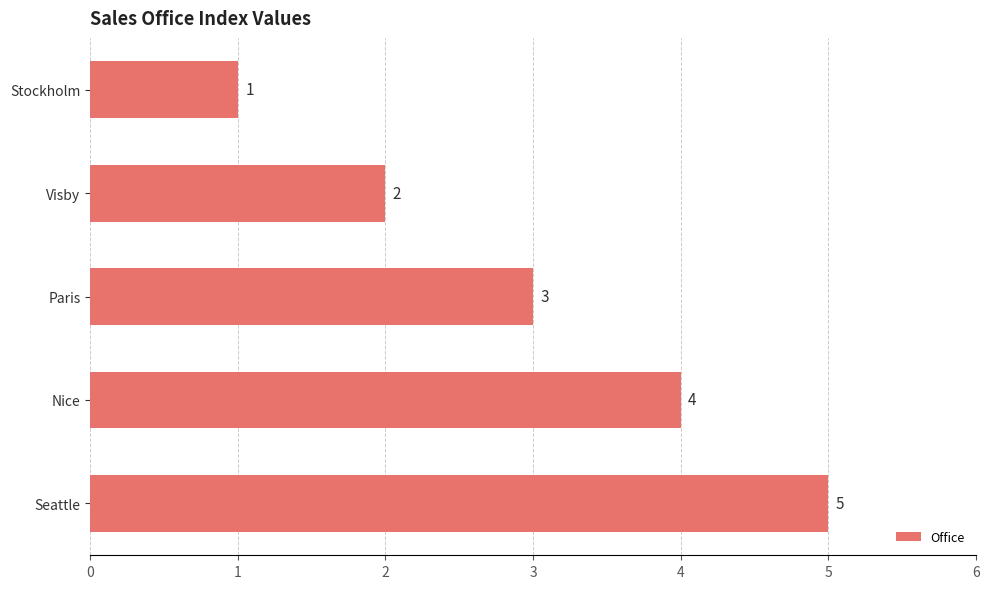

What is the label of the 2nd bar from the top?

Visby